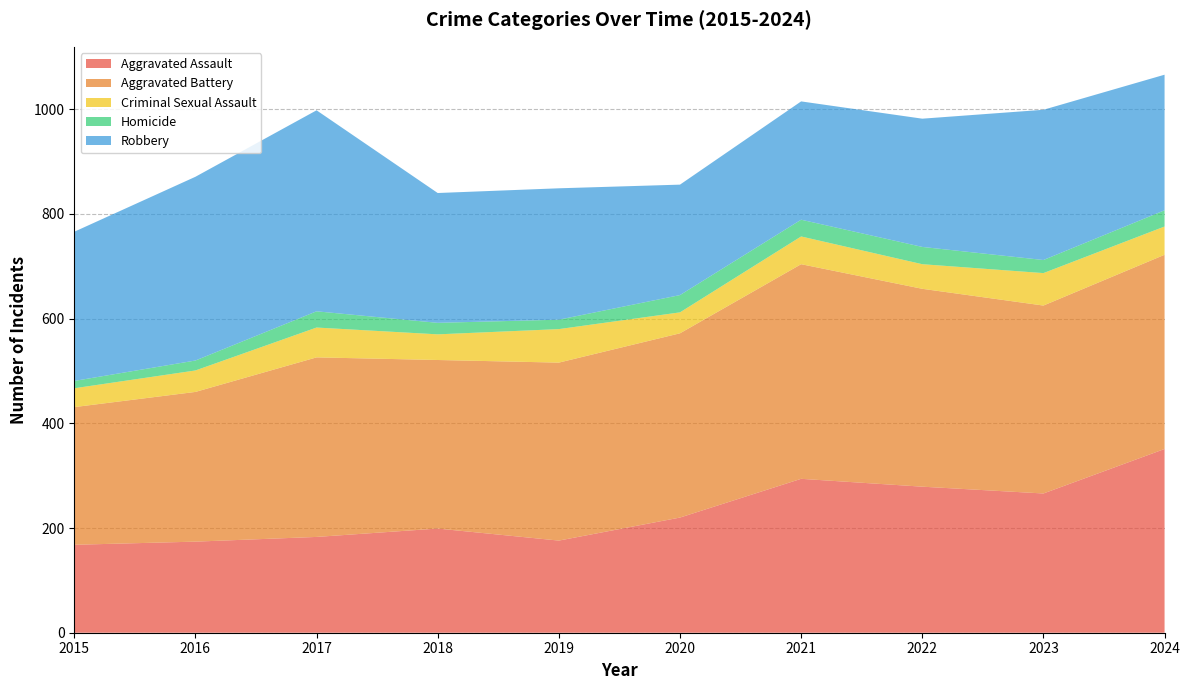

Reading right to left, list all the values displayed in this chart.

Aggravated Assault: 2024=351	2023=266	2022=279	2021=294	2020=220	2019=176	2018=199	2017=183	2016=174	2015=168
Aggravated Battery: 2024=371	2023=359	2022=378	2021=410	2020=352	2019=340	2018=322	2017=343	2016=286	2015=263
Criminal Sexual Assault: 2024=54	2023=62	2022=47	2021=53	2020=40	2019=64	2018=49	2017=57	2016=41	2015=36
Homicide: 2024=31	2023=25	2022=33	2021=32	2020=33	2019=18	2018=22	2017=31	2016=19	2015=14
Robbery: 2024=259	2023=287	2022=245	2021=226	2020=211	2019=251	2018=248	2017=384	2016=351	2015=285